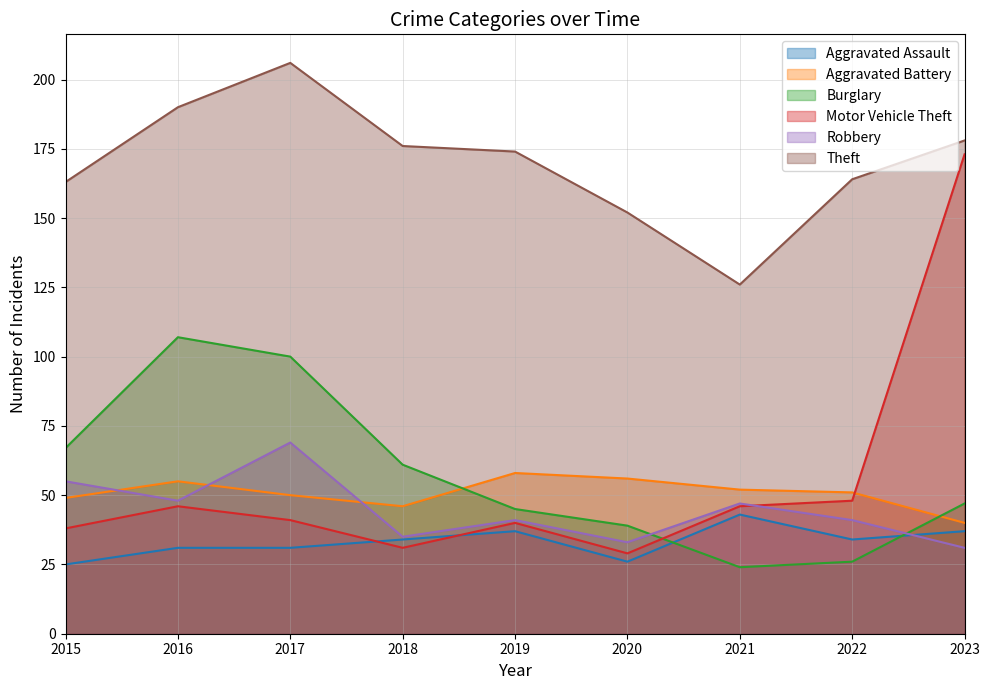

Where is Motor Vehicle Theft nearest to the value 101?

2022